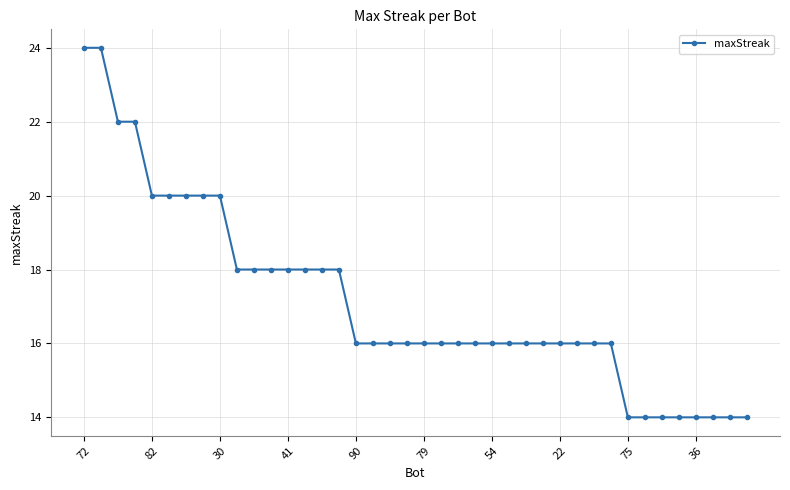

How many lines are shown in the chart?

1